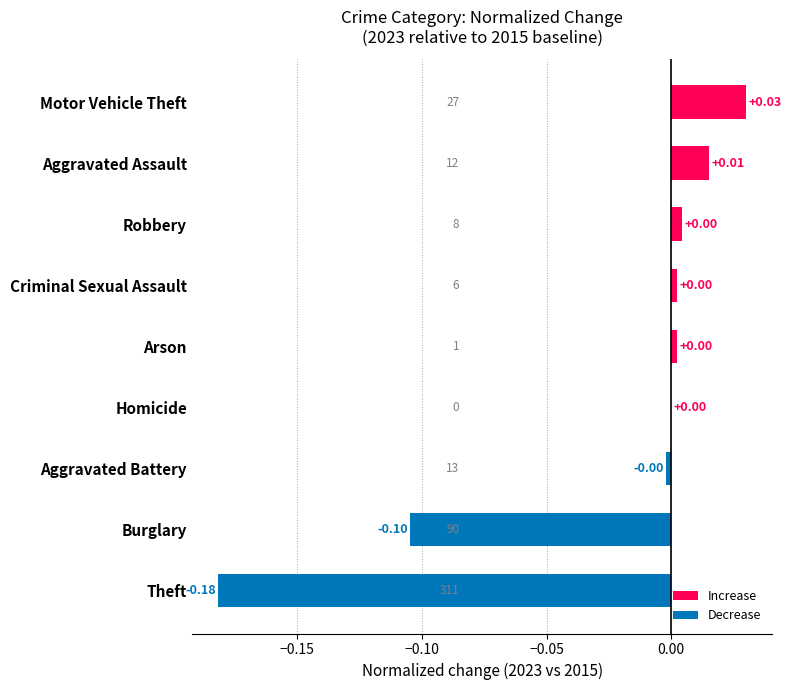

Which category has the highest value across all series?

Motor Vehicle Theft